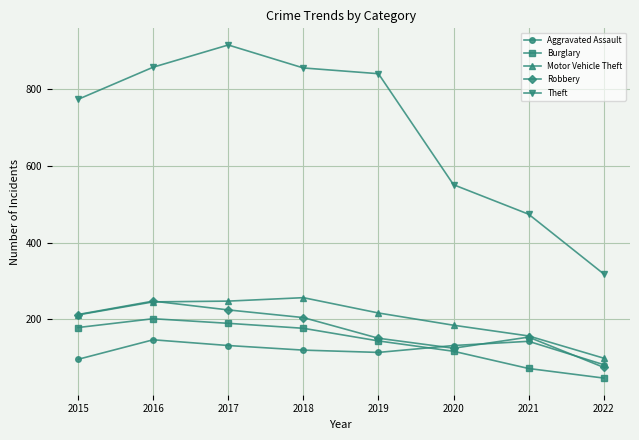

Does the chart have visible grid lines?

Yes